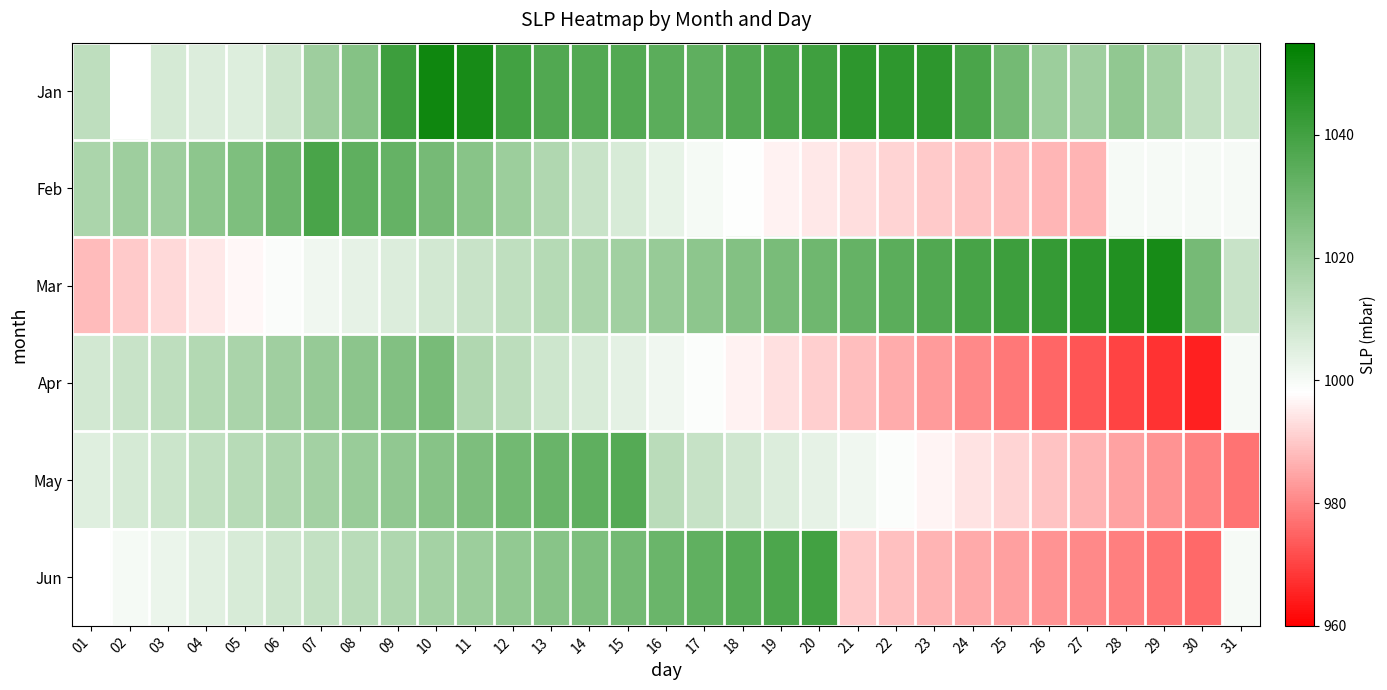

At how many categories does at least one series exceed 998?

31